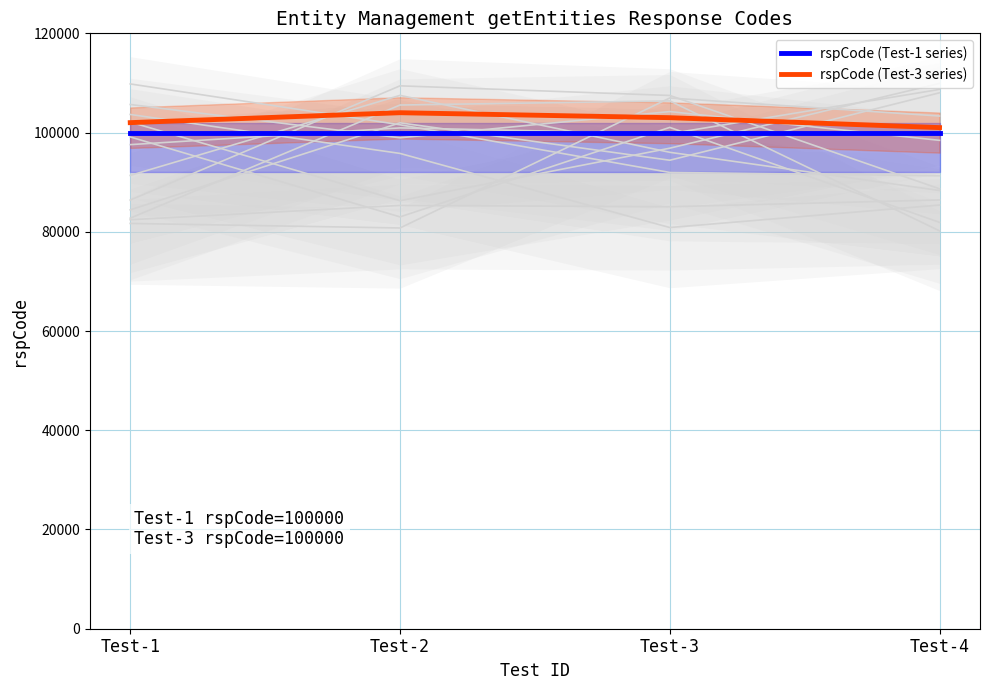

At how many categories does at least one series exceed 102854?

2